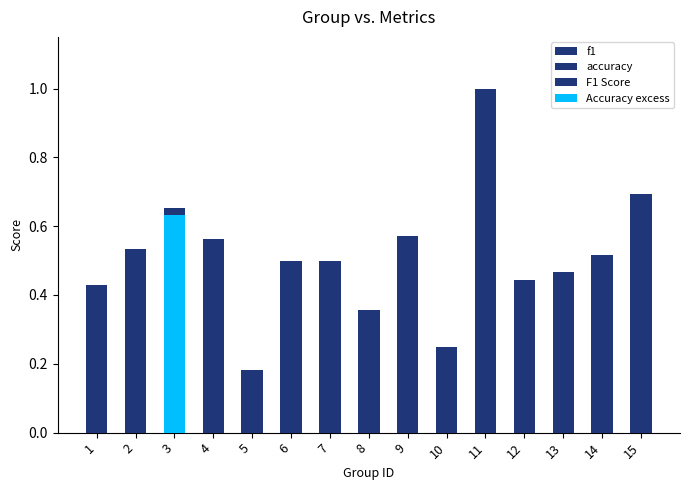

Rank the series by their average value, from lowest to highest.

f1, accuracy